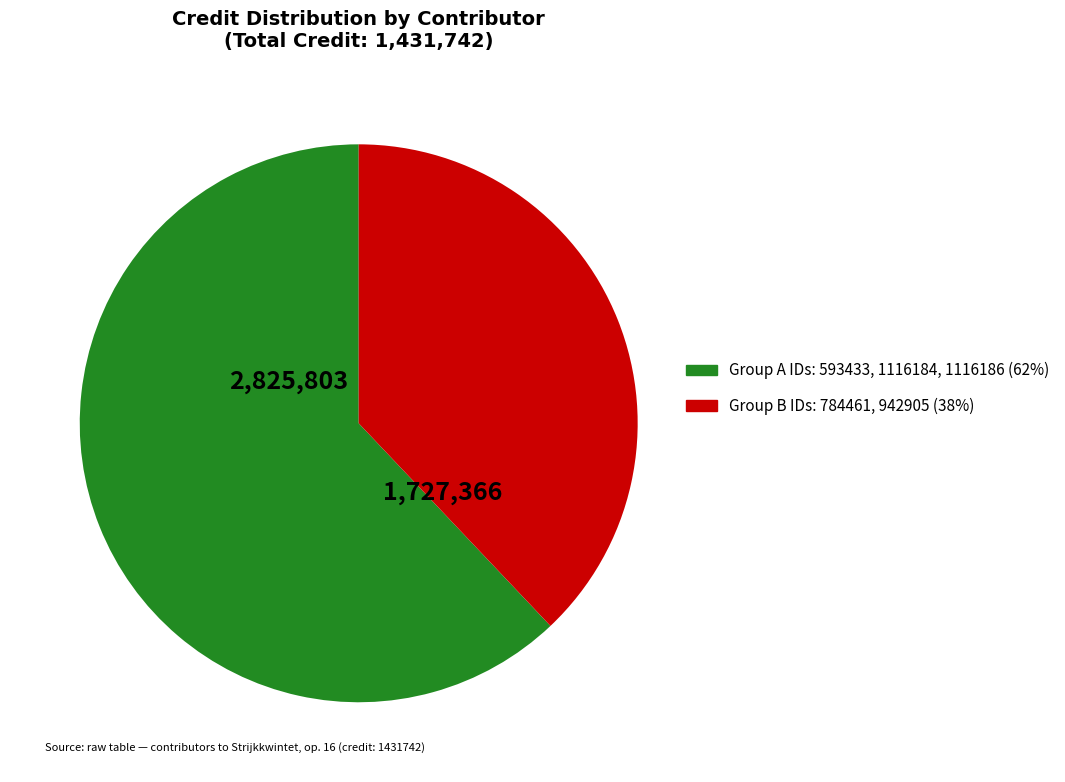

Is there a majority slice in this chart?

Yes